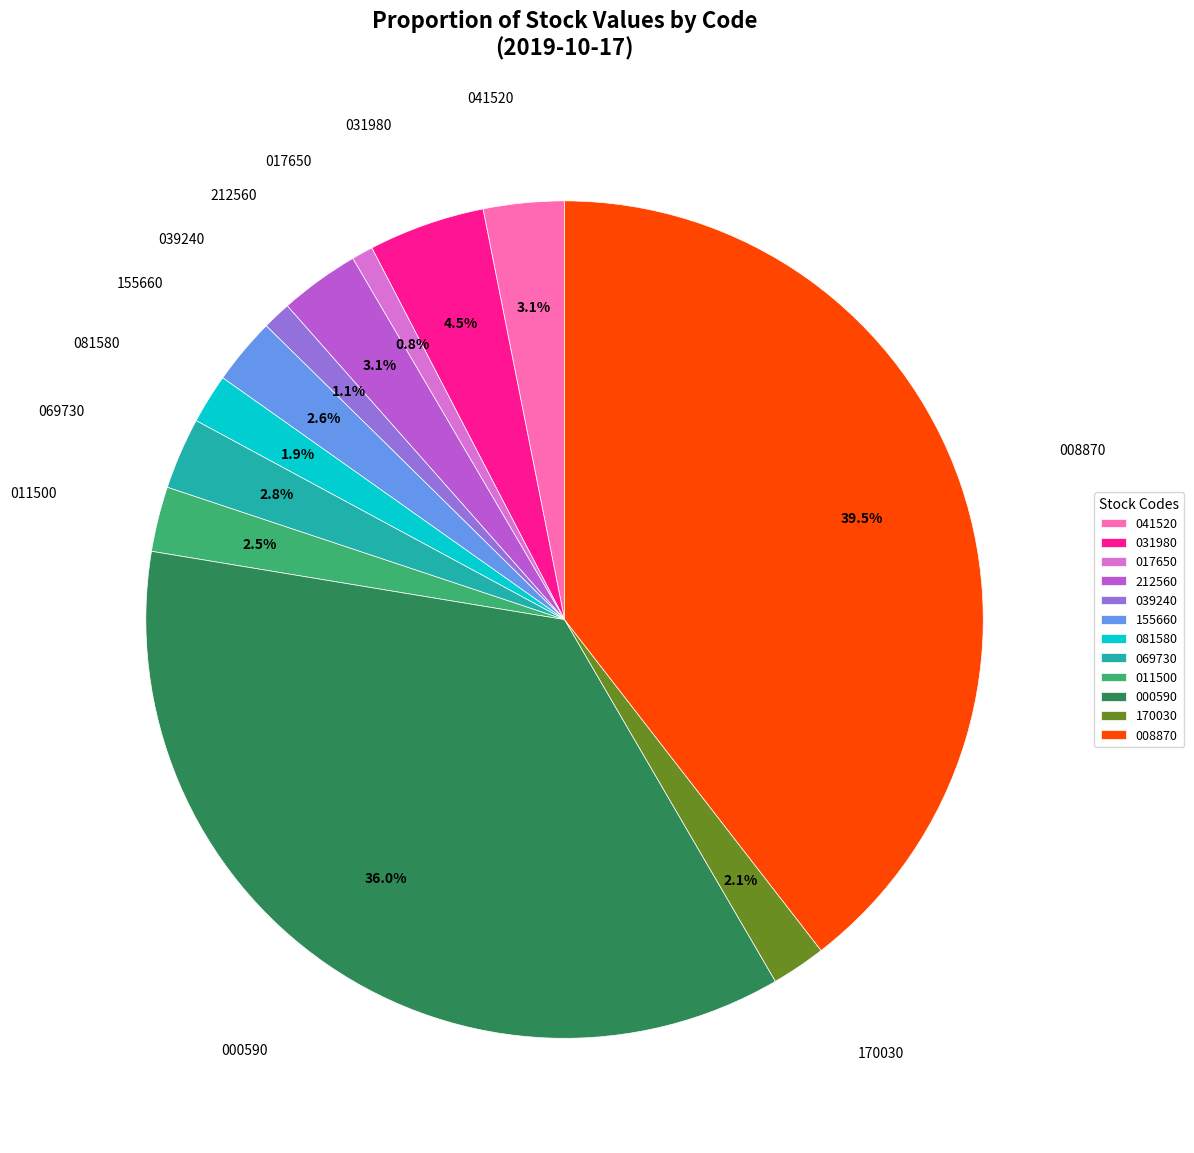

Does any single category account for the majority?

No